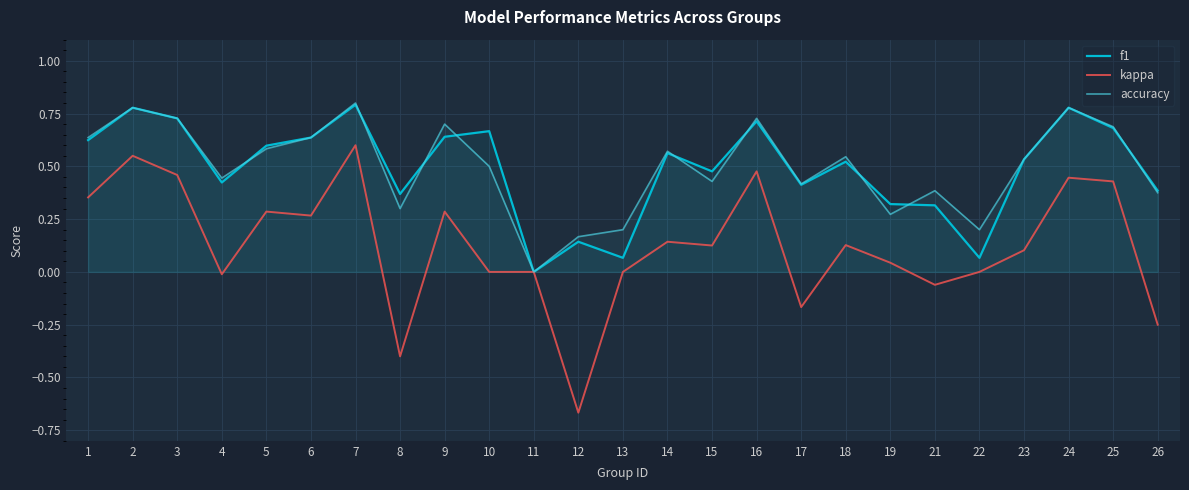

At which category is the sum across all series the highest?

7